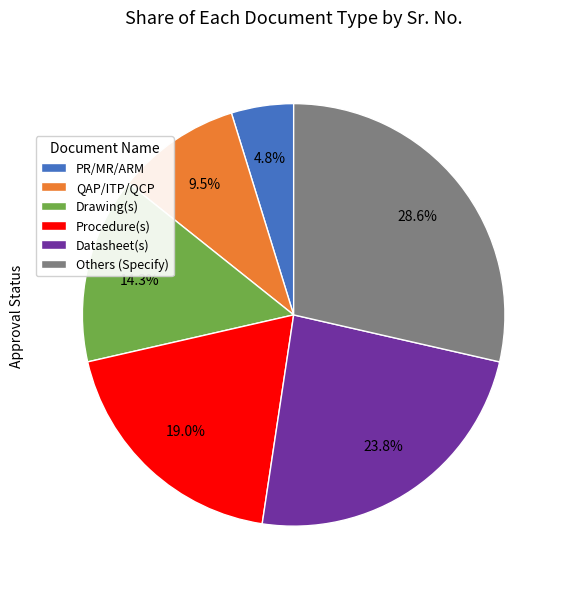

Count the number of slices in the pie.

6